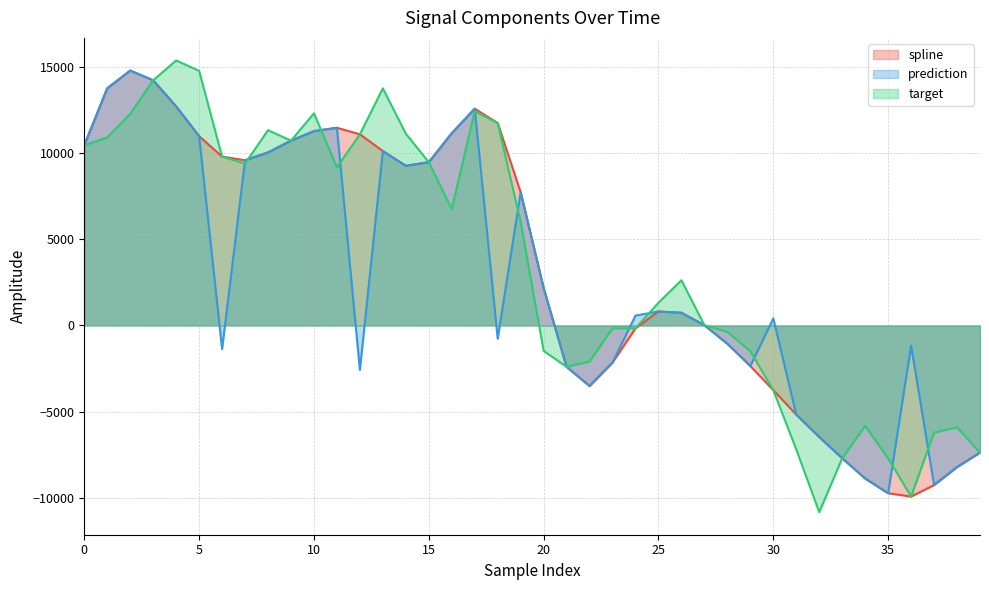

Is it true that prediction equals 2302.4 at 7?

False